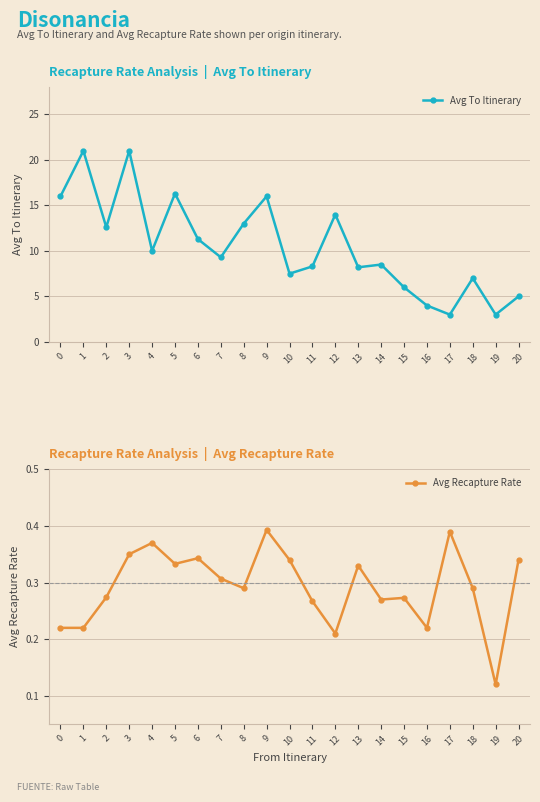

Rank the series at 5 from lowest to highest value.

Avg Recapture Rate, Avg To Itinerary